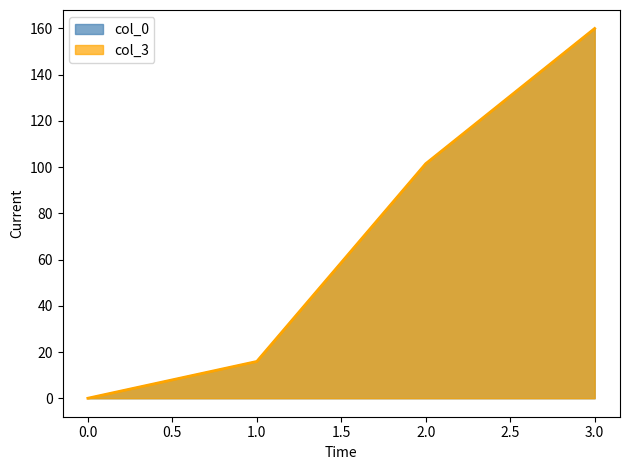

Is it true that col_0 equals 141.1 at 2.0?

False